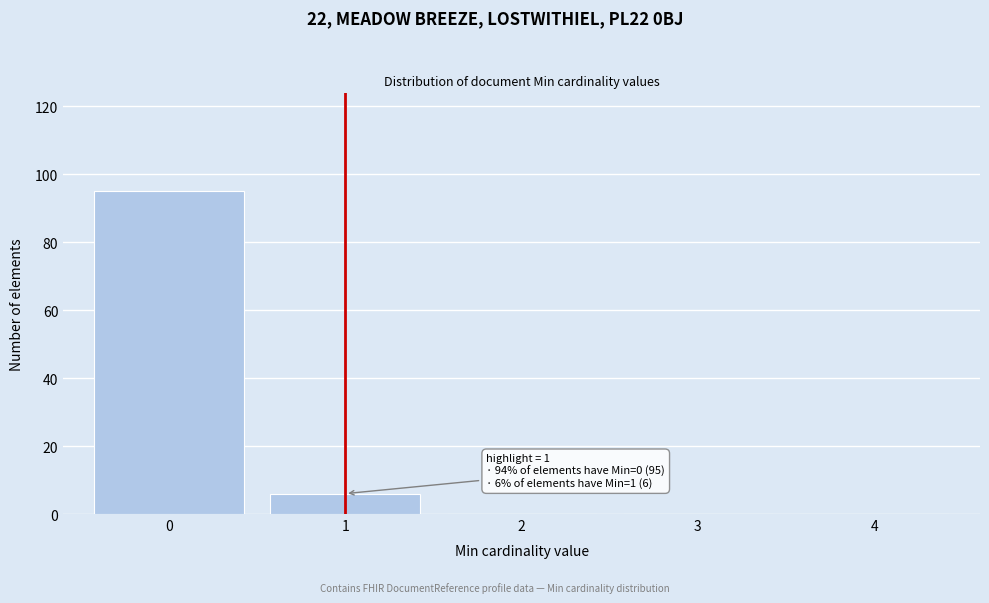

Reading right to left, extract all data points from this chart.

4=0	3=0	2=0	1=6	0=95